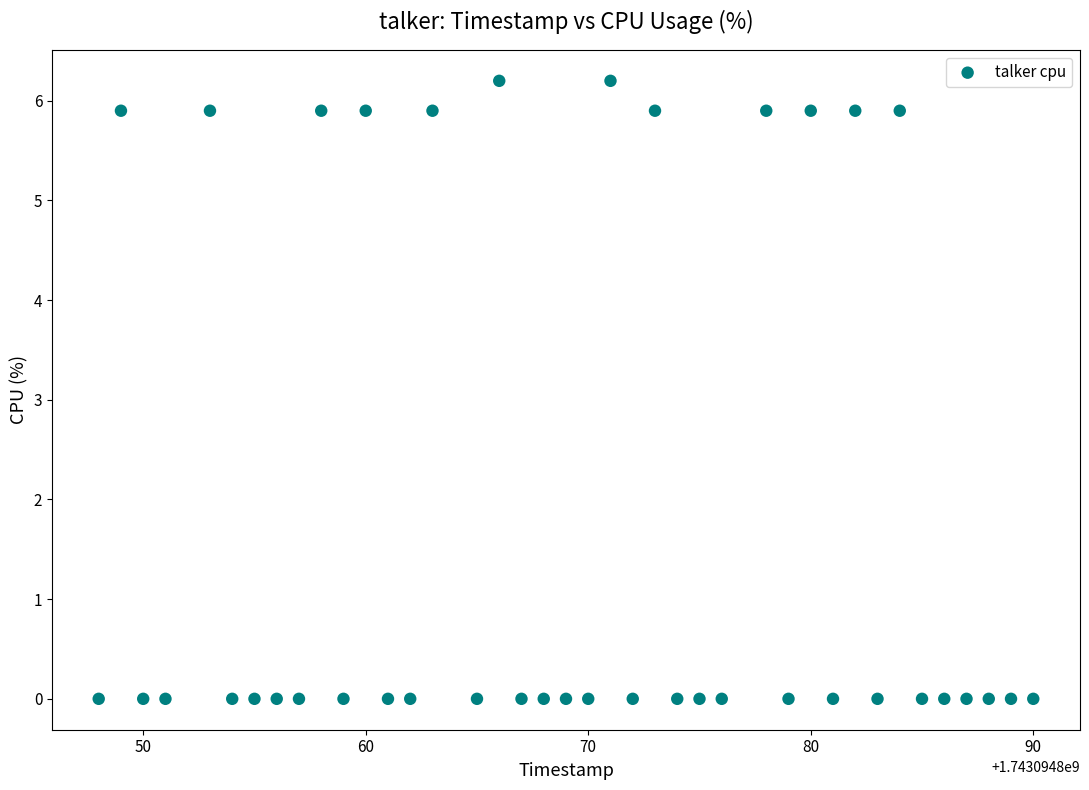

What is the range of Y values (max minus min)?

6.2